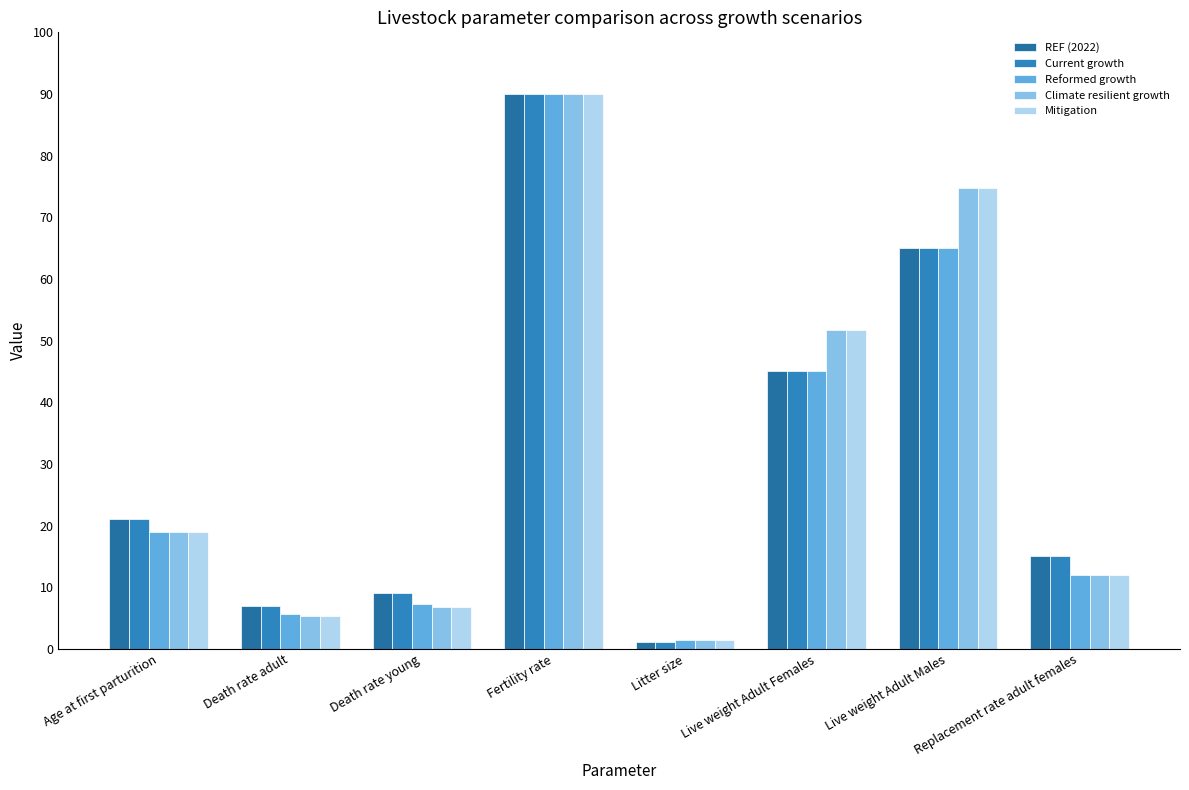

How many distinct data groups are displayed?

5